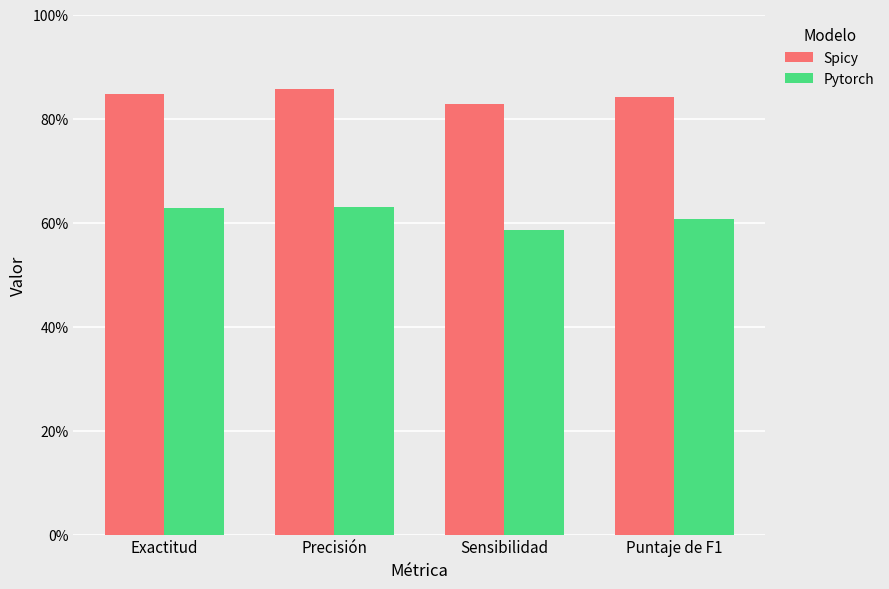

What position from the right is Precisión?

3